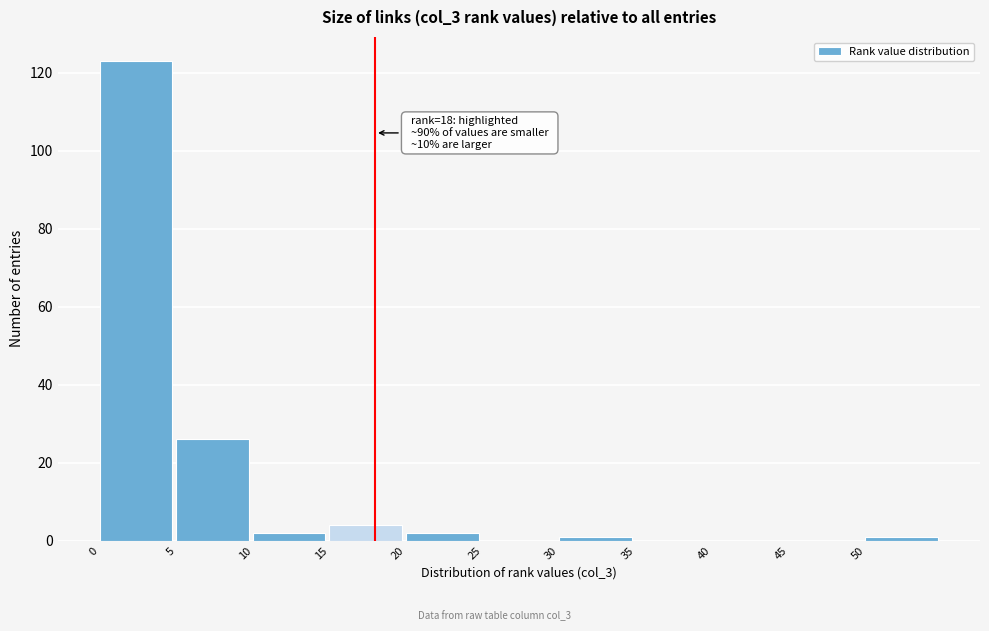

Which range on the x-axis has the tallest bar?

0 to 5